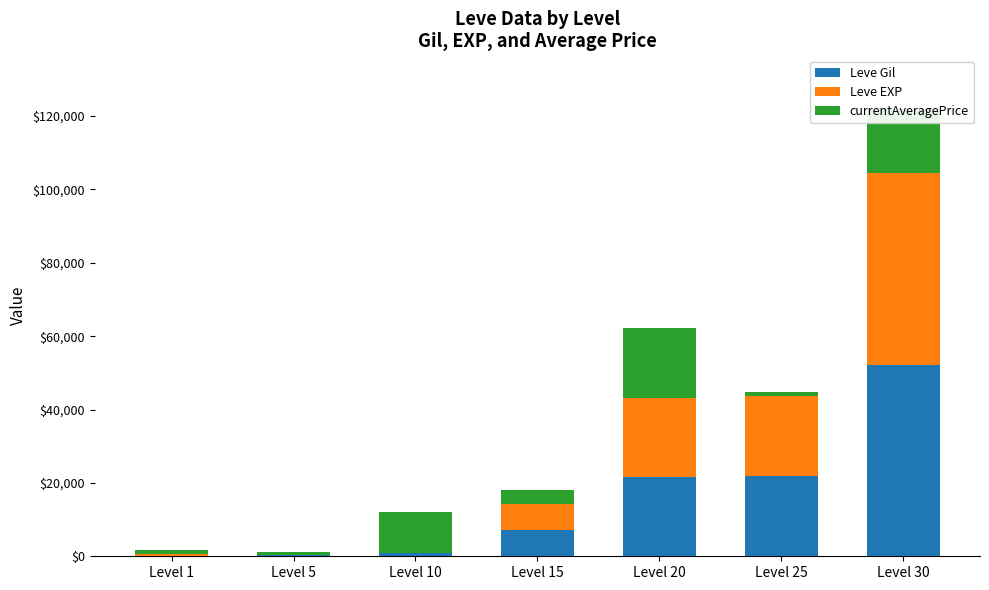

At which category is the sum across all series the highest?

Level 30